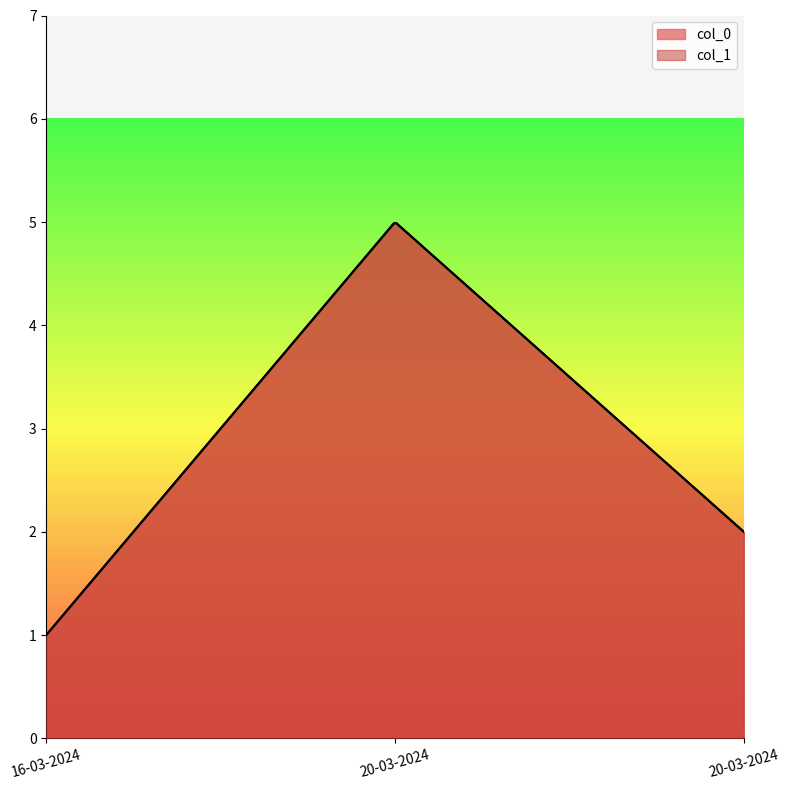

Reading left to right, what are all the values shown in this chart?

col_0: 16-03-2024=1	20-03-2024=5	20-03-2024=2
col_1: 16-03-2024=1	20-03-2024=5	20-03-2024=2